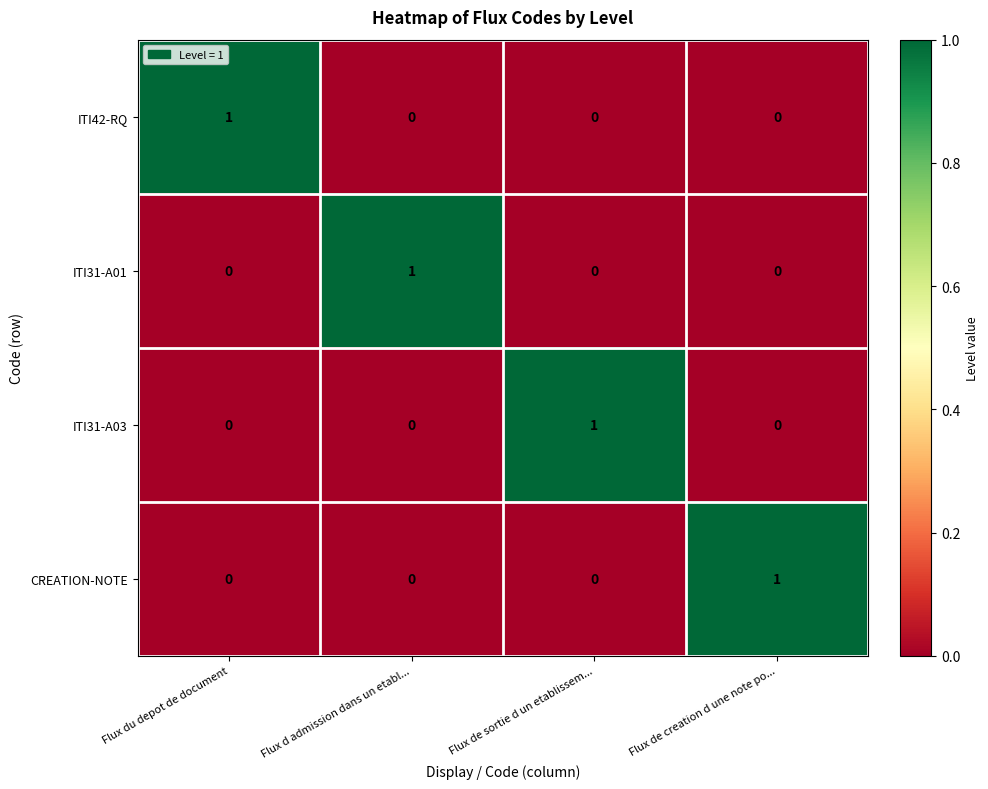

The value of ITI42-RQ at Flux d admission dans un etabl... is 0. True or false?

True